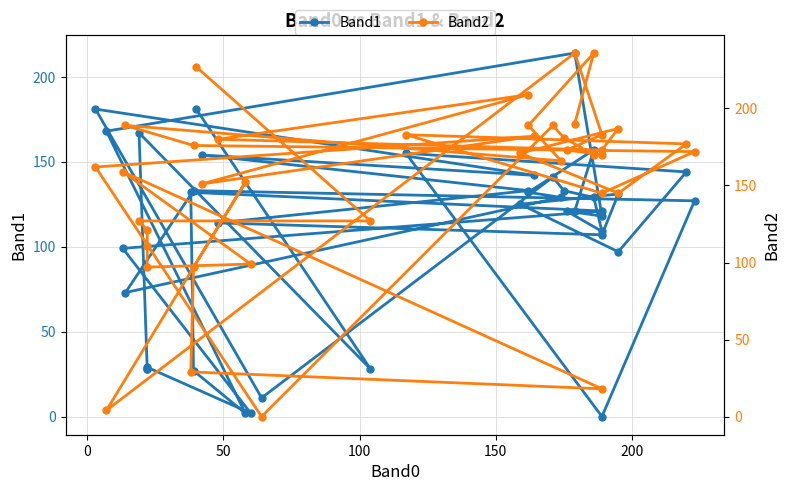

Which series has the largest total across all categories?

Band2